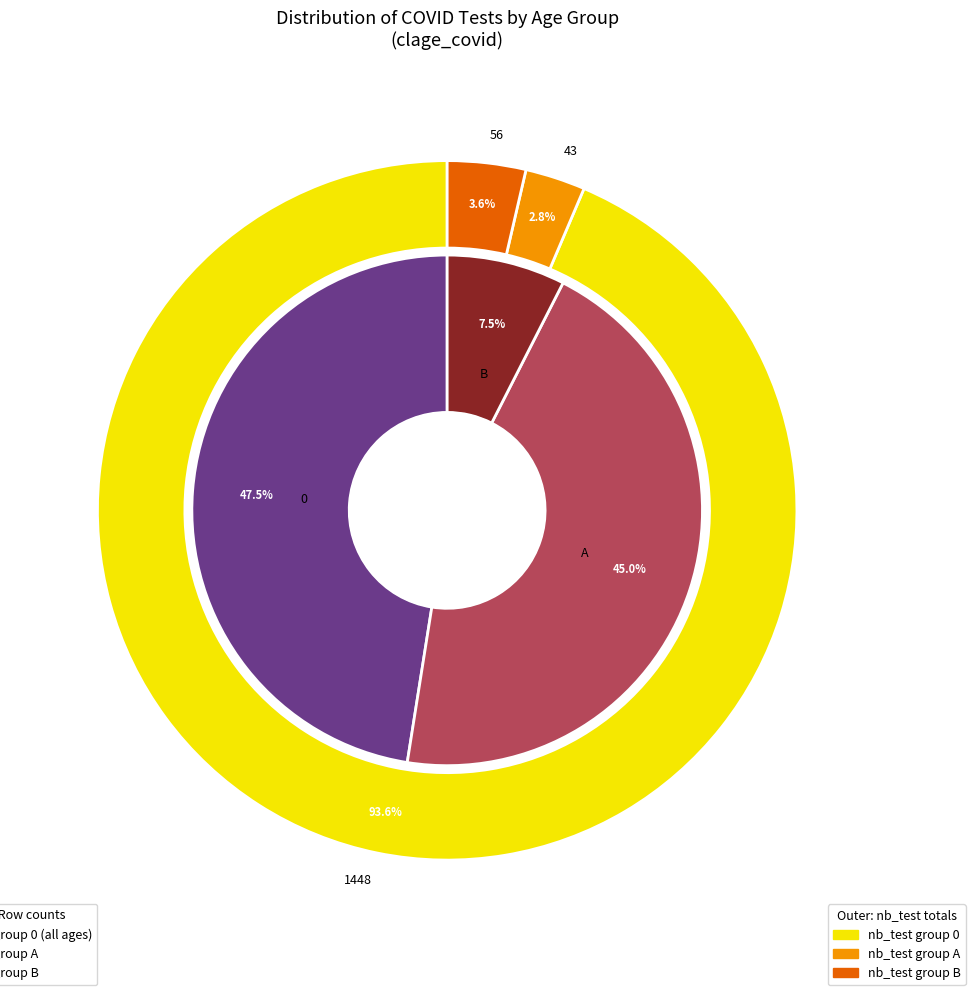

How many slices are in this pie chart?

6